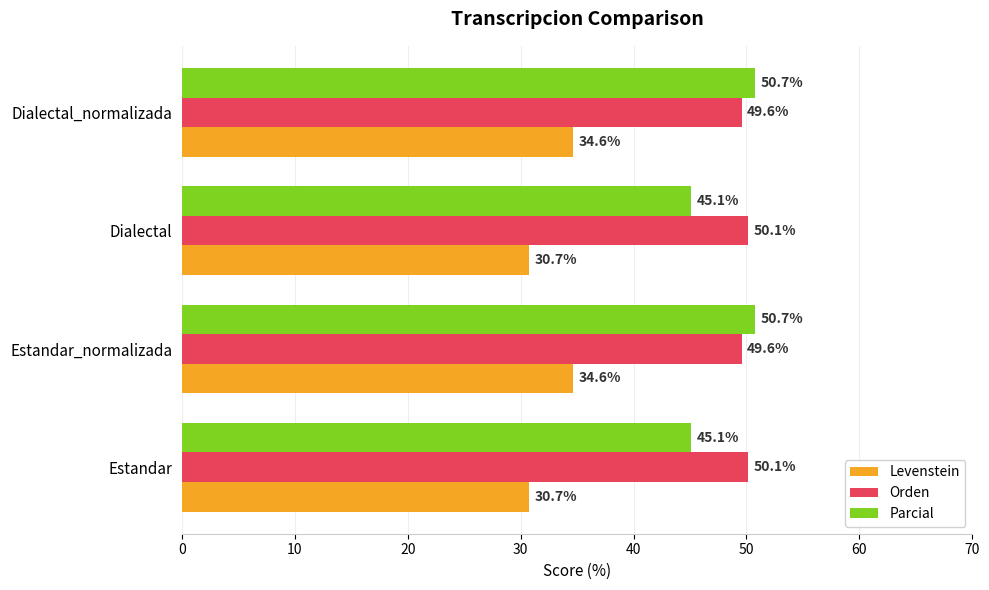

What are all the series names shown in the legend?

Levenstein, Orden, Parcial